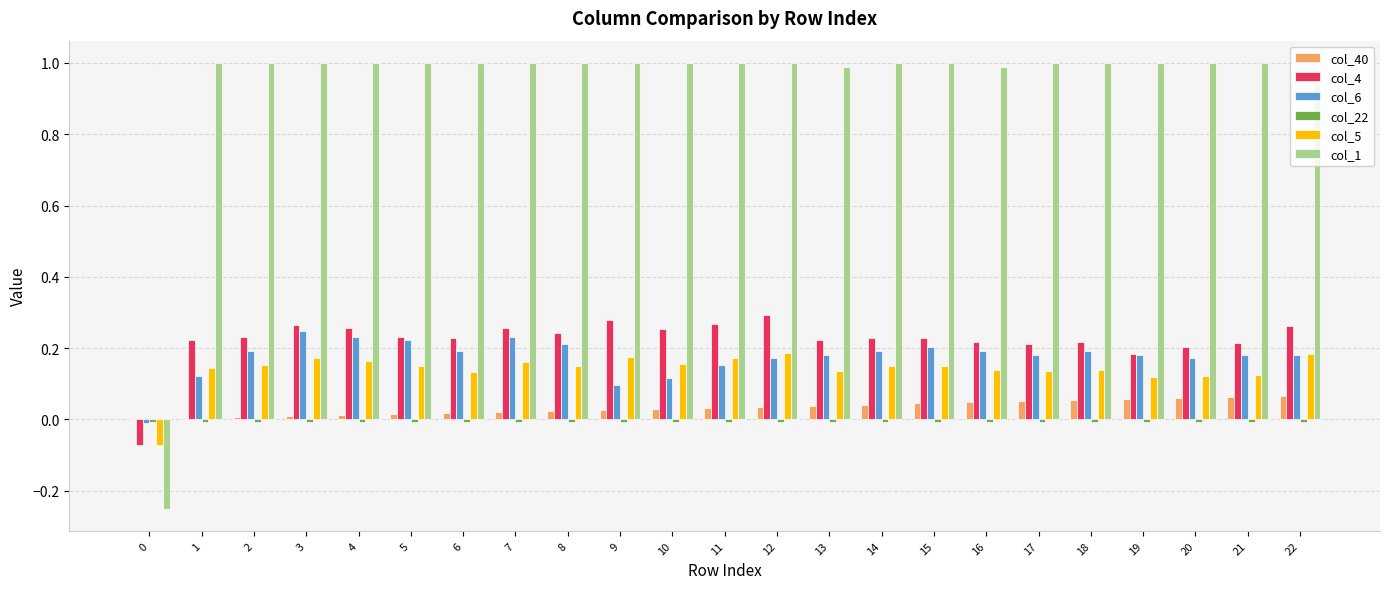

Which series has the largest total across all categories?

col_1